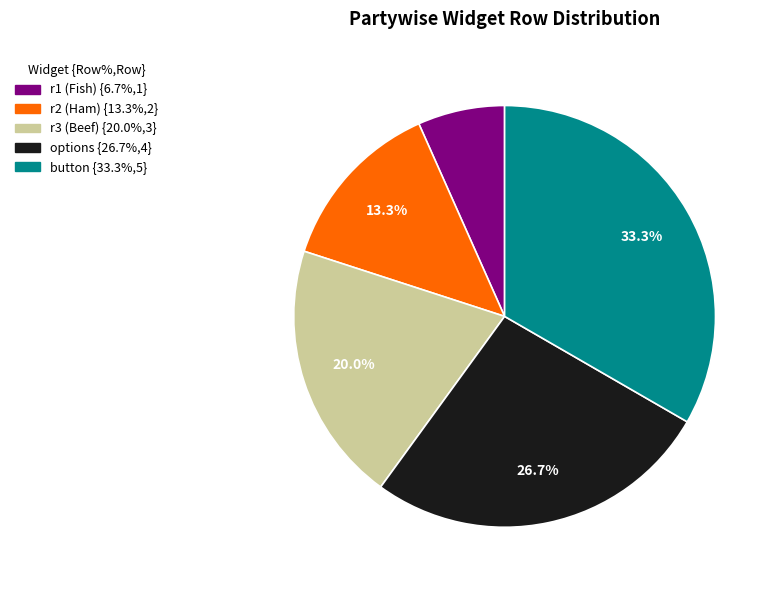

Is there any slice that represents more than half of the pie?

No